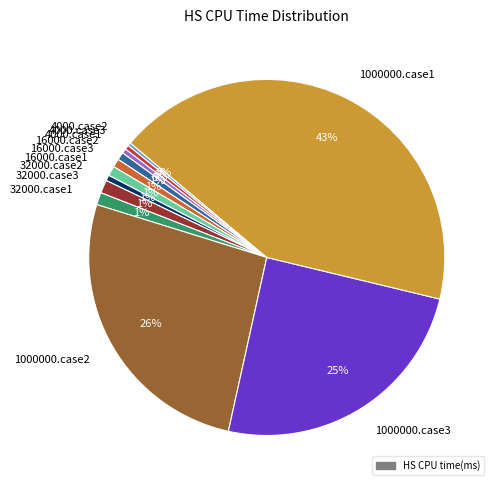

How many slices are in this pie chart?

12